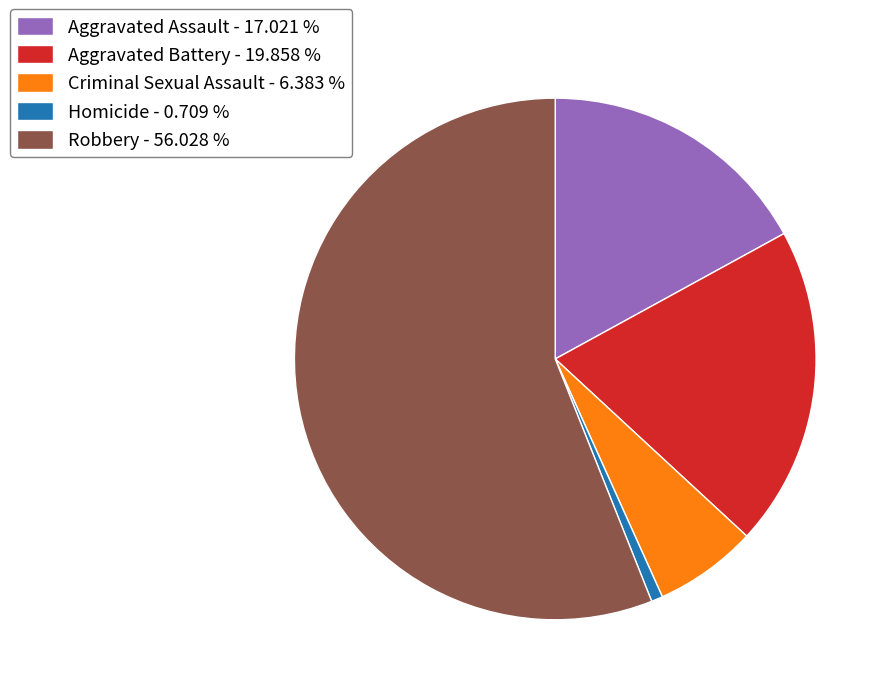

Which has a higher value, Criminal Sexual Assault - 6.383 % or Aggravated Assault - 17.021 %?

Aggravated Assault - 17.021 %